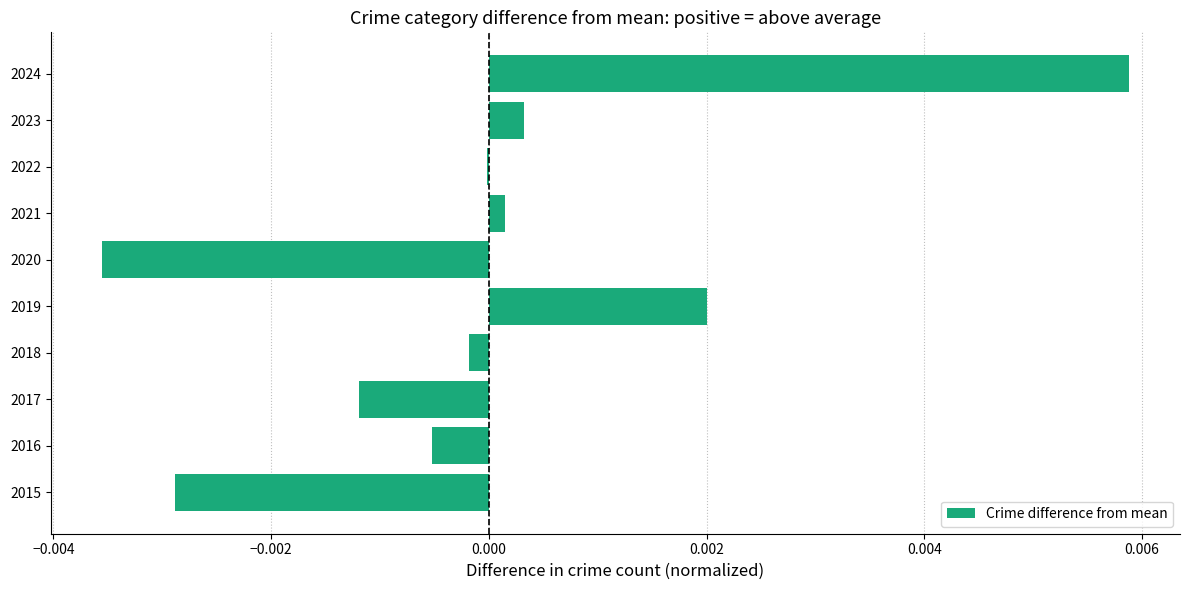

True or false: the data shows -0.0 at 2020.

True